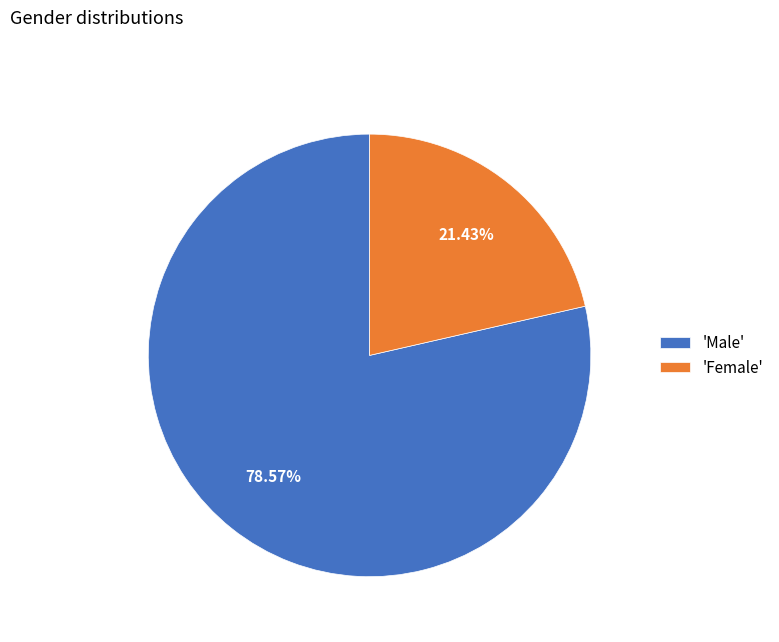

Does any single category account for the majority?

Yes